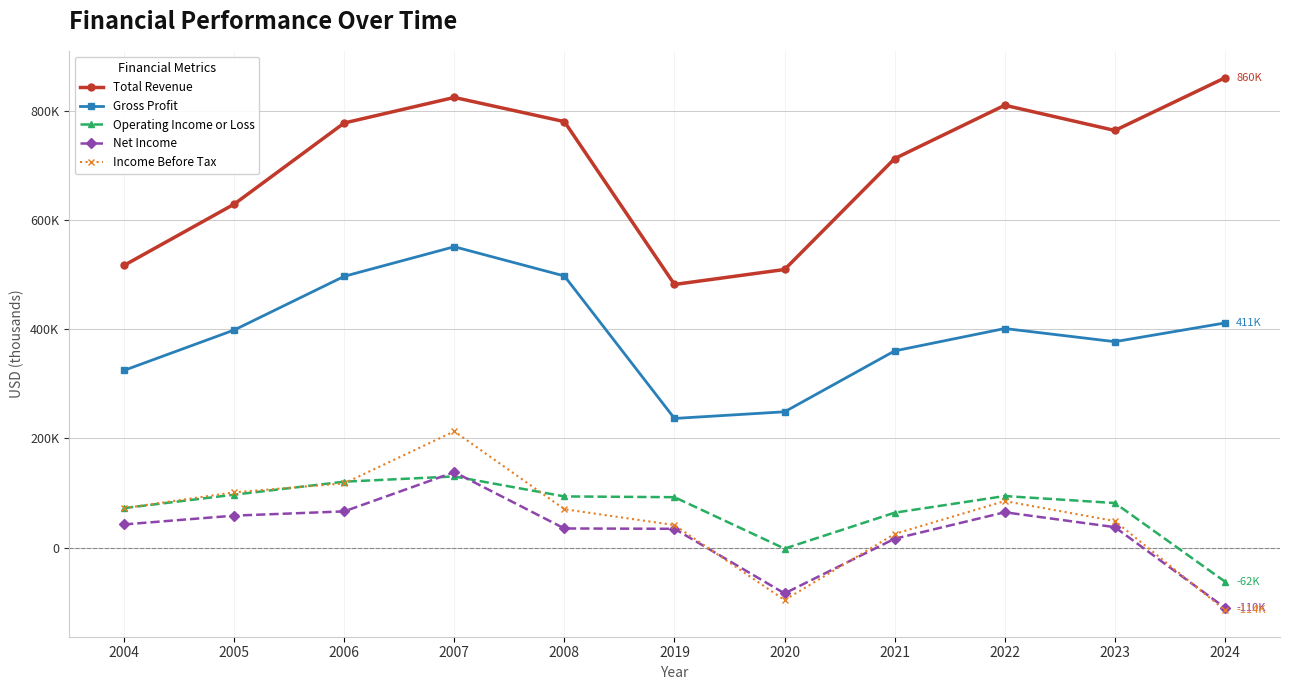

Does the chart have visible grid lines?

Yes